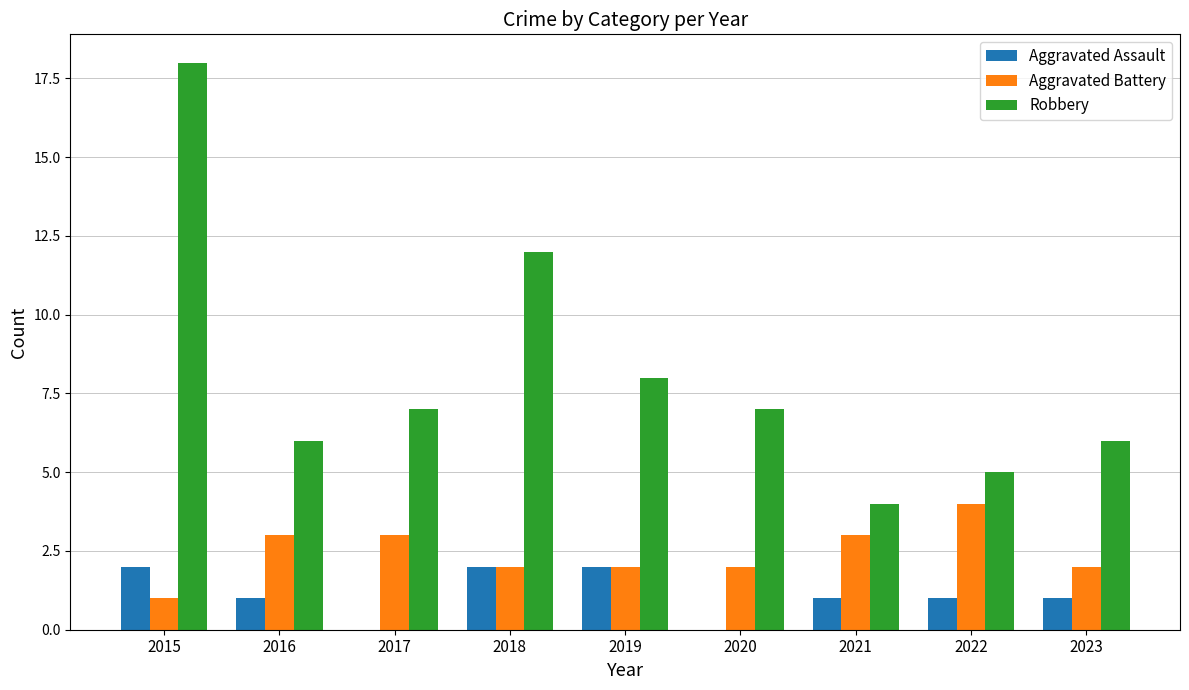

What is the sum of the Robbery values at 2019 and 2015?

26